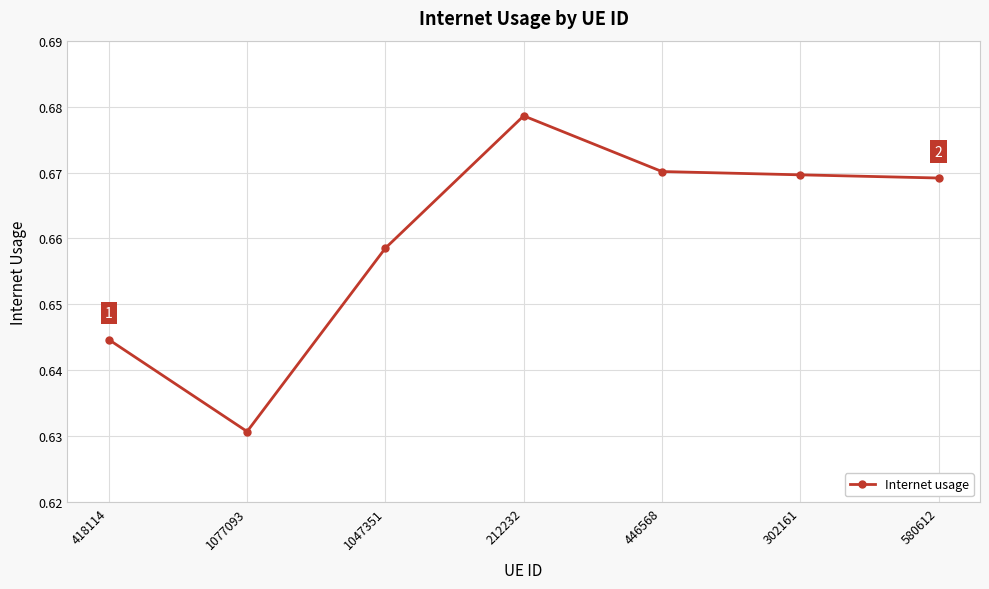

At which category does the chart reach its minimum across all series?

1077093